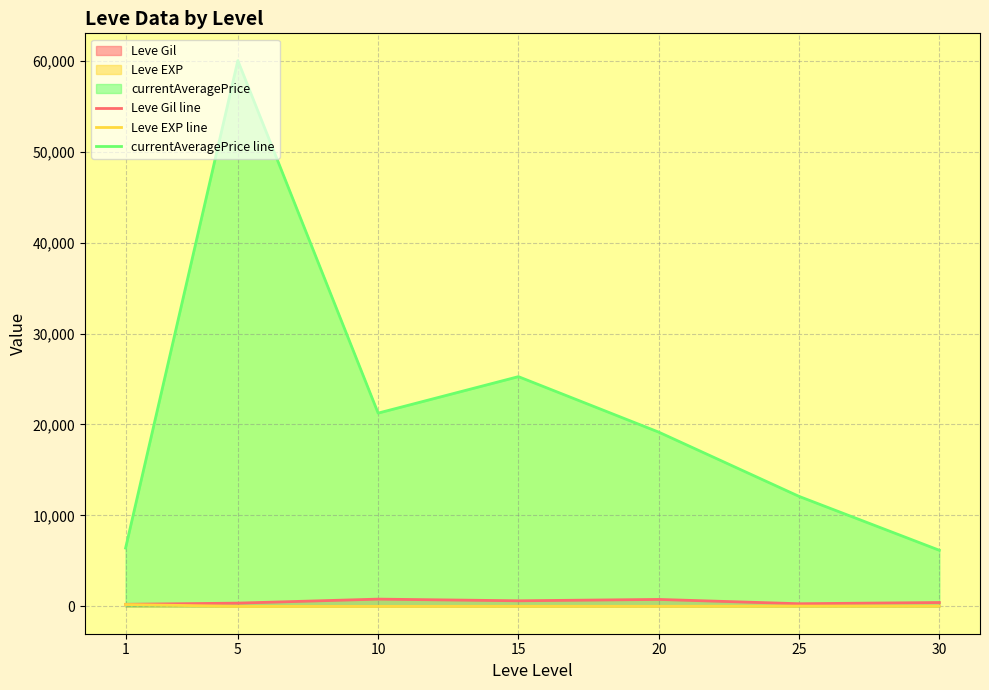

Does the chart have visible grid lines?

Yes